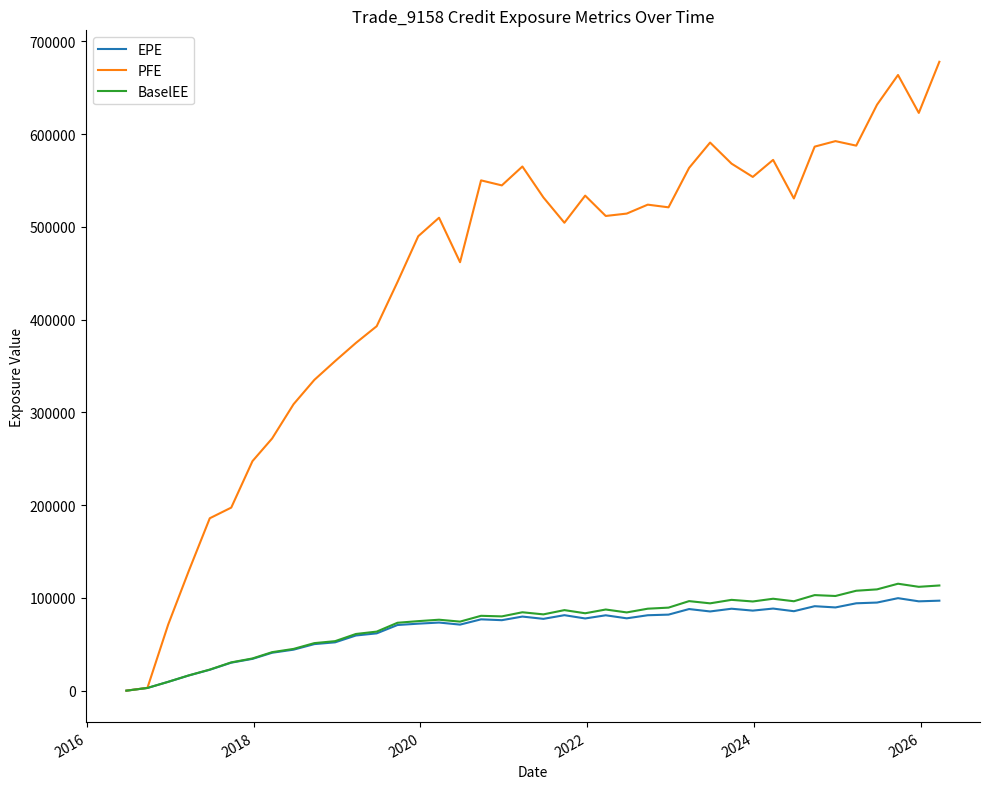

List the series in order of their peak value, highest first.

PFE, BaselEE, EPE